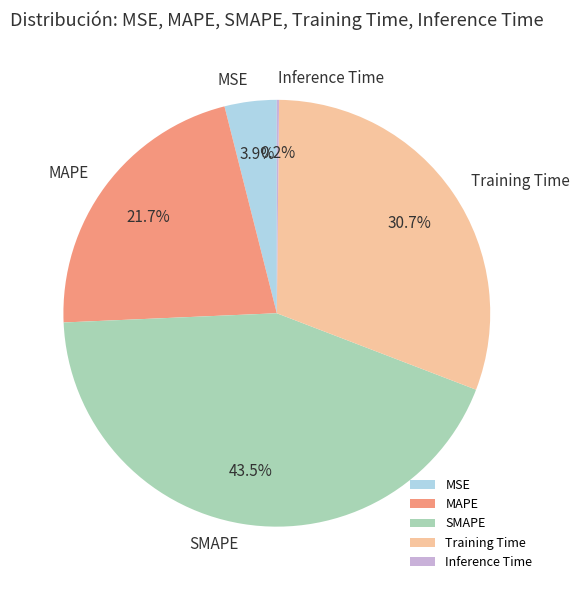

Which slice is the largest?

SMAPE